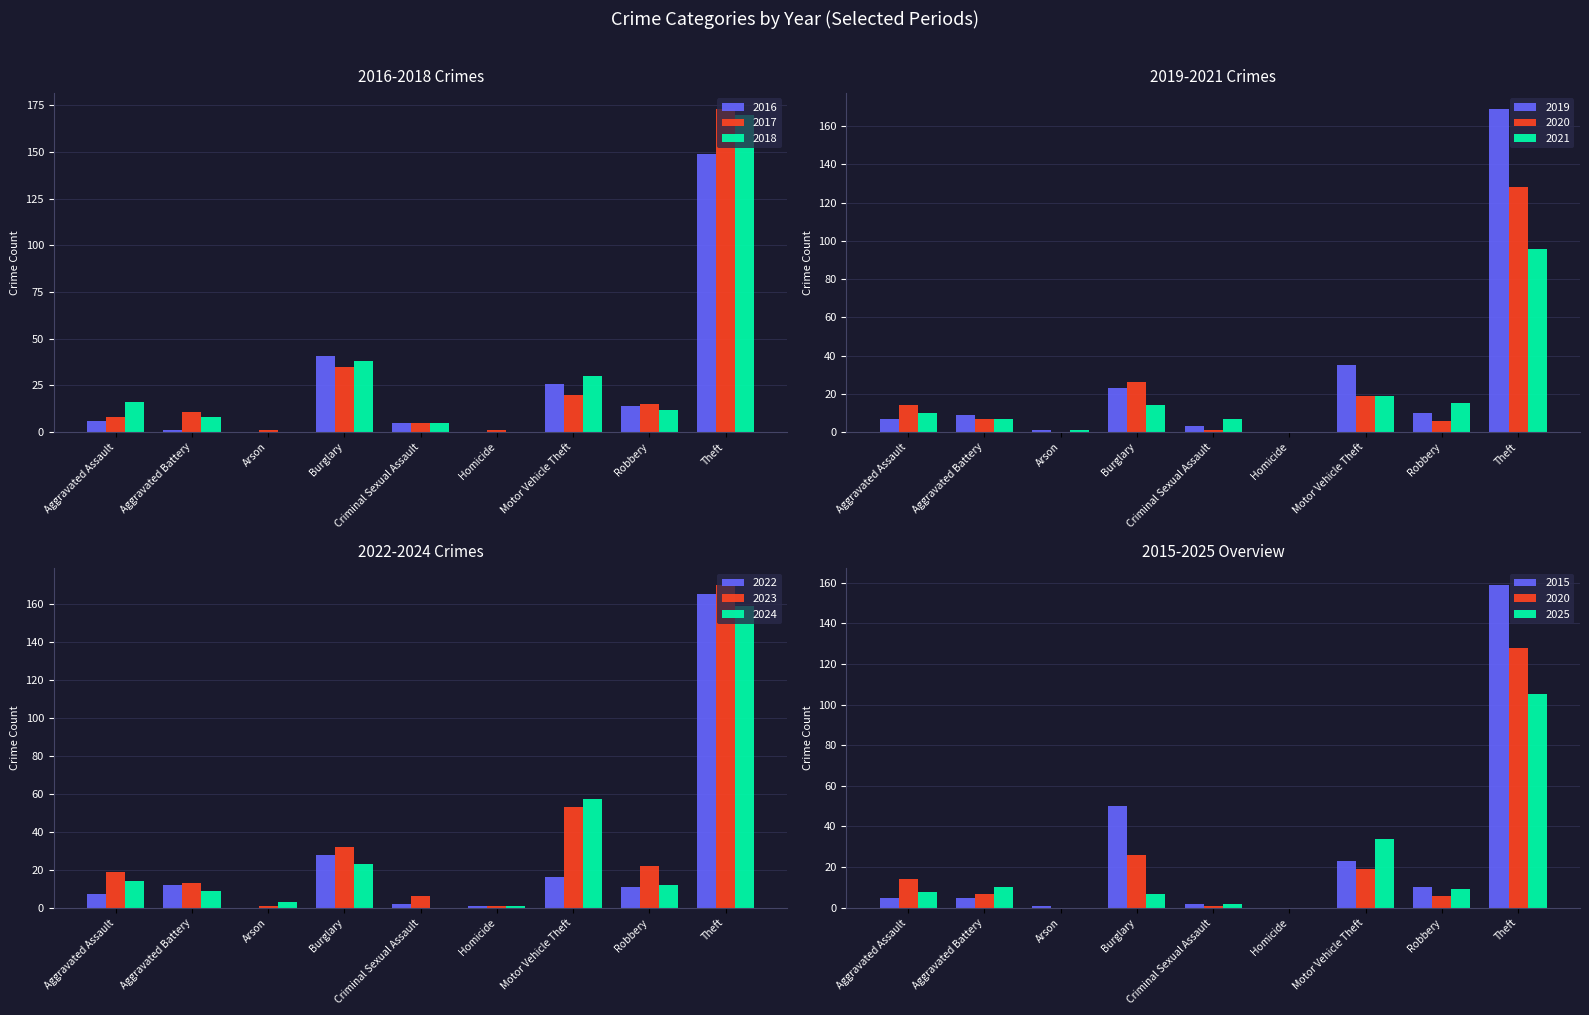

At which label is 2016 closest to 74?

Burglary